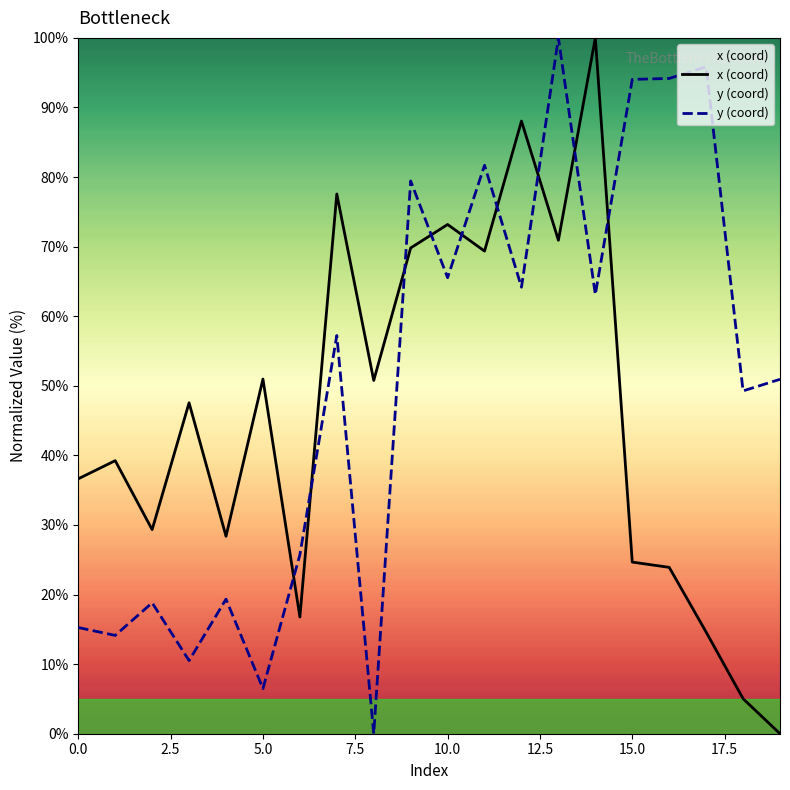

Is this an area chart (filled region under the line)?

No